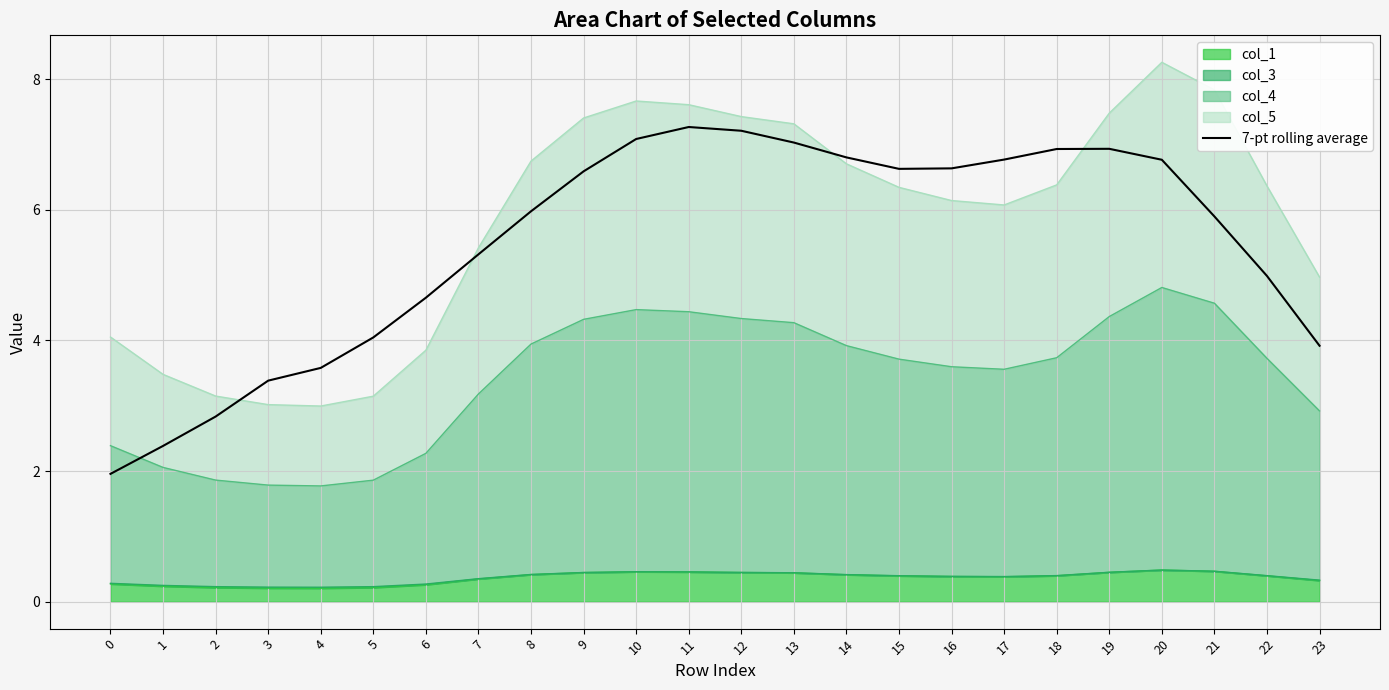

At which category does the data reach its first local peak?

11